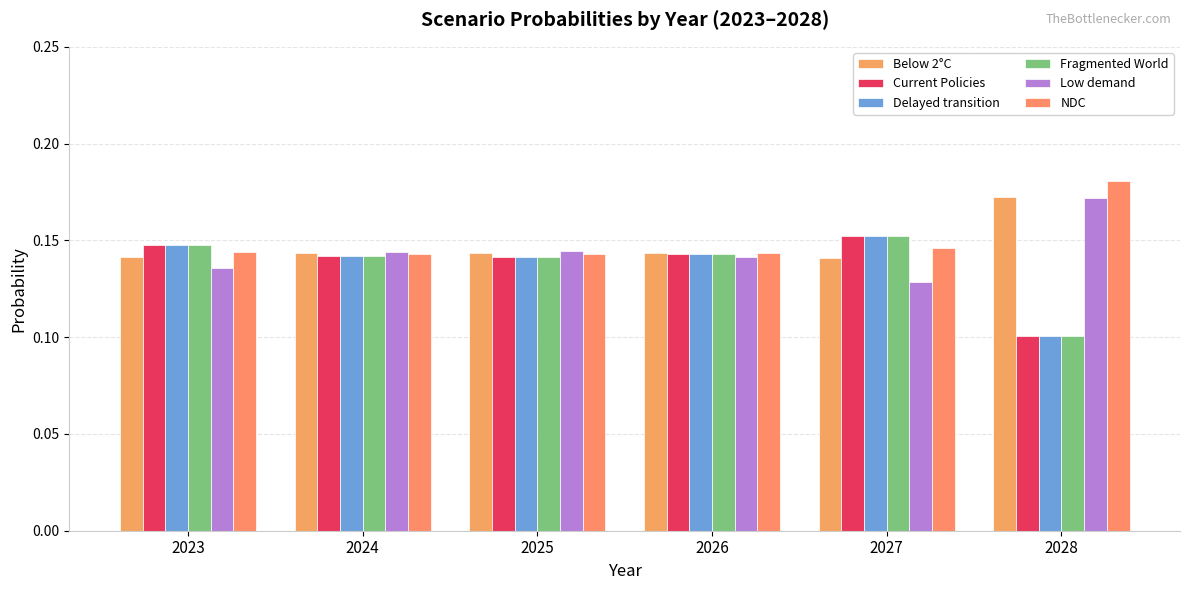

Which series changed the most between 2025 and 2027?

Low demand